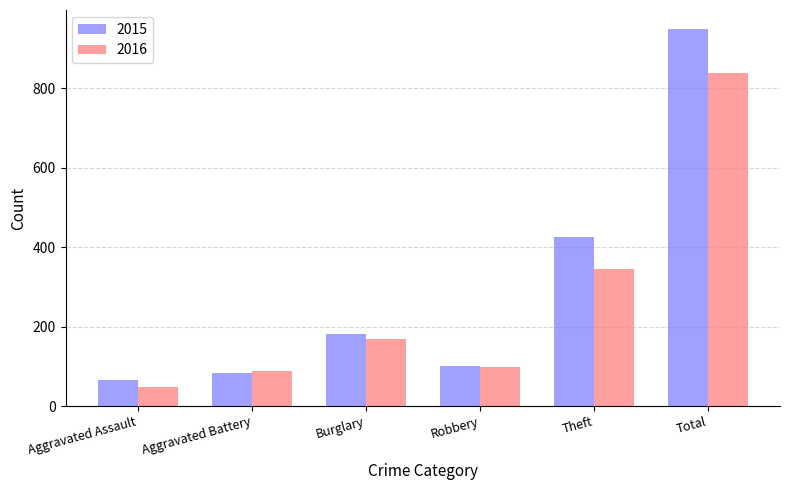

How many bars are there in total?

12